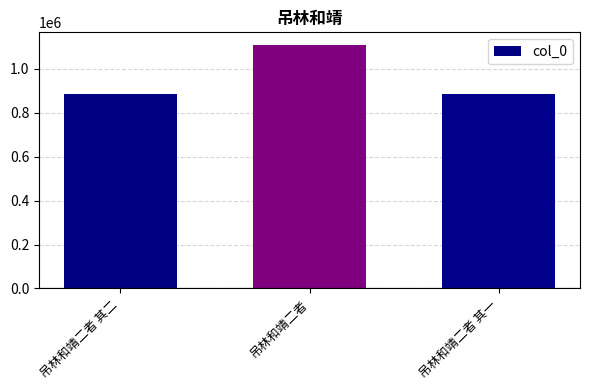

True or false: the data shows 1110753 at 吊林和靖二者.

True